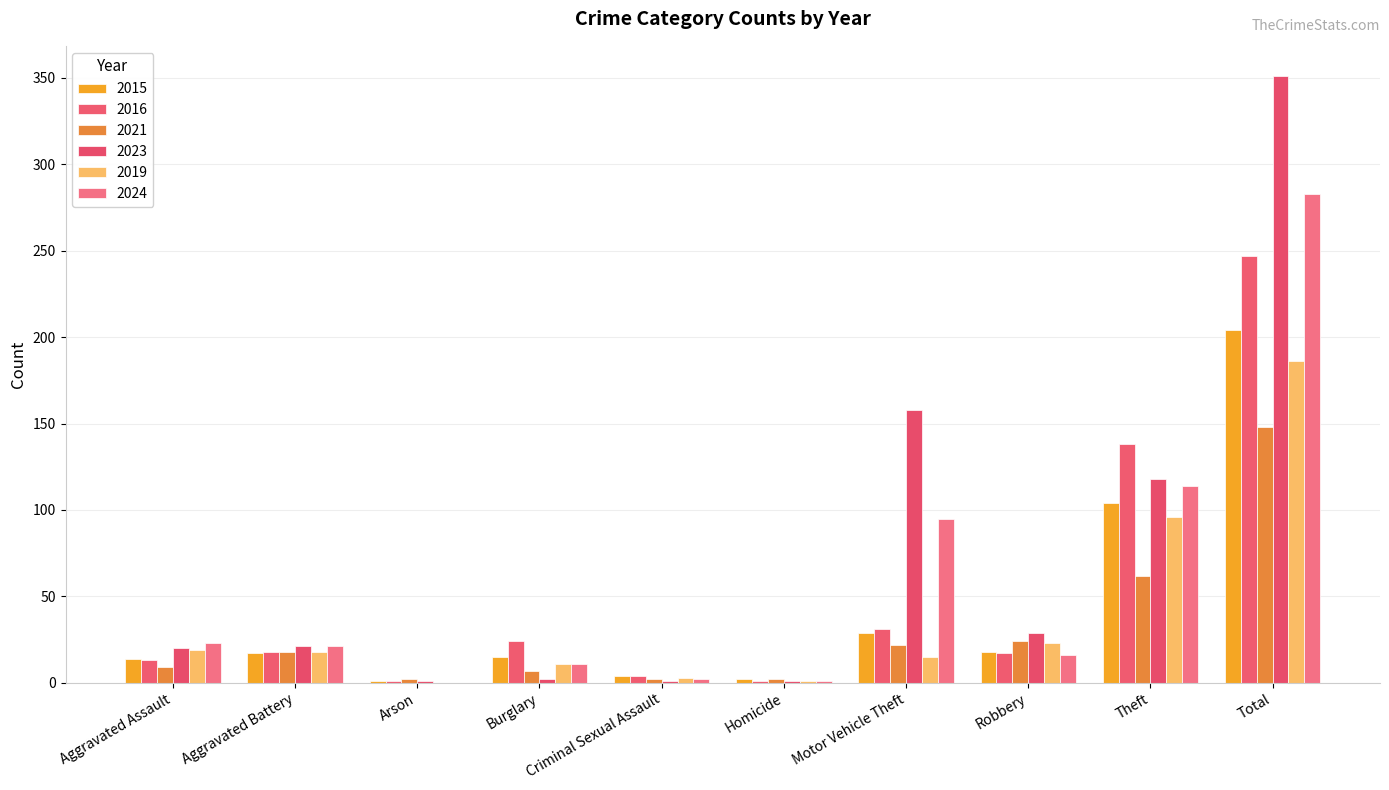

Is it true that 2021 equals 39 at Theft?

False